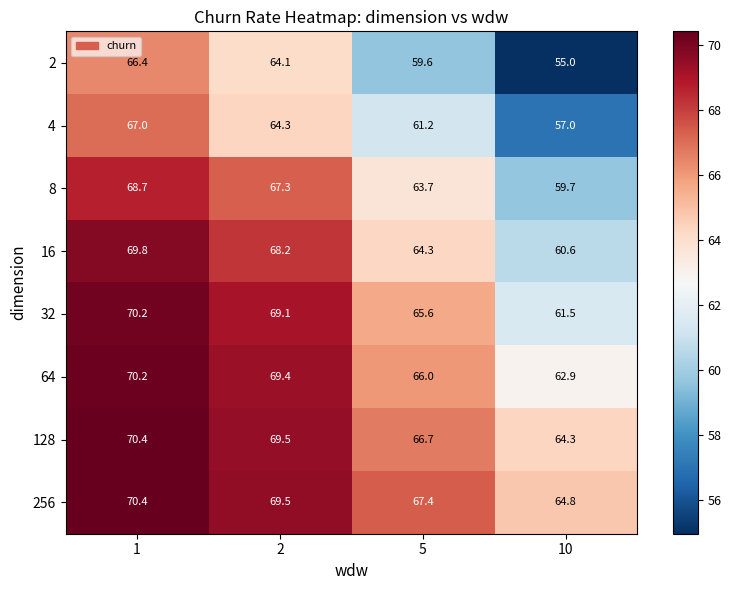

True or false: 128 has a value of 101.7 at 5.

False